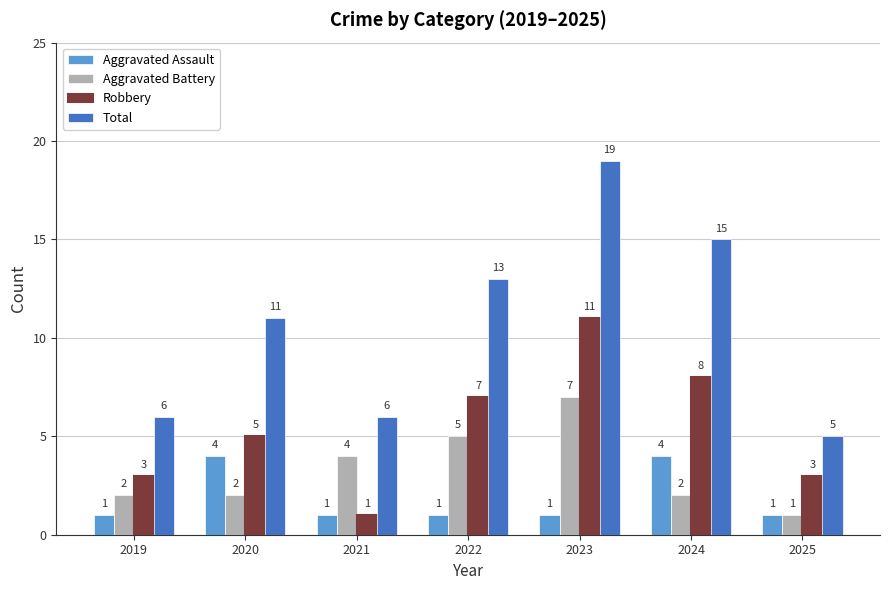

The Total series shows 6 at 2021. True or false?

True